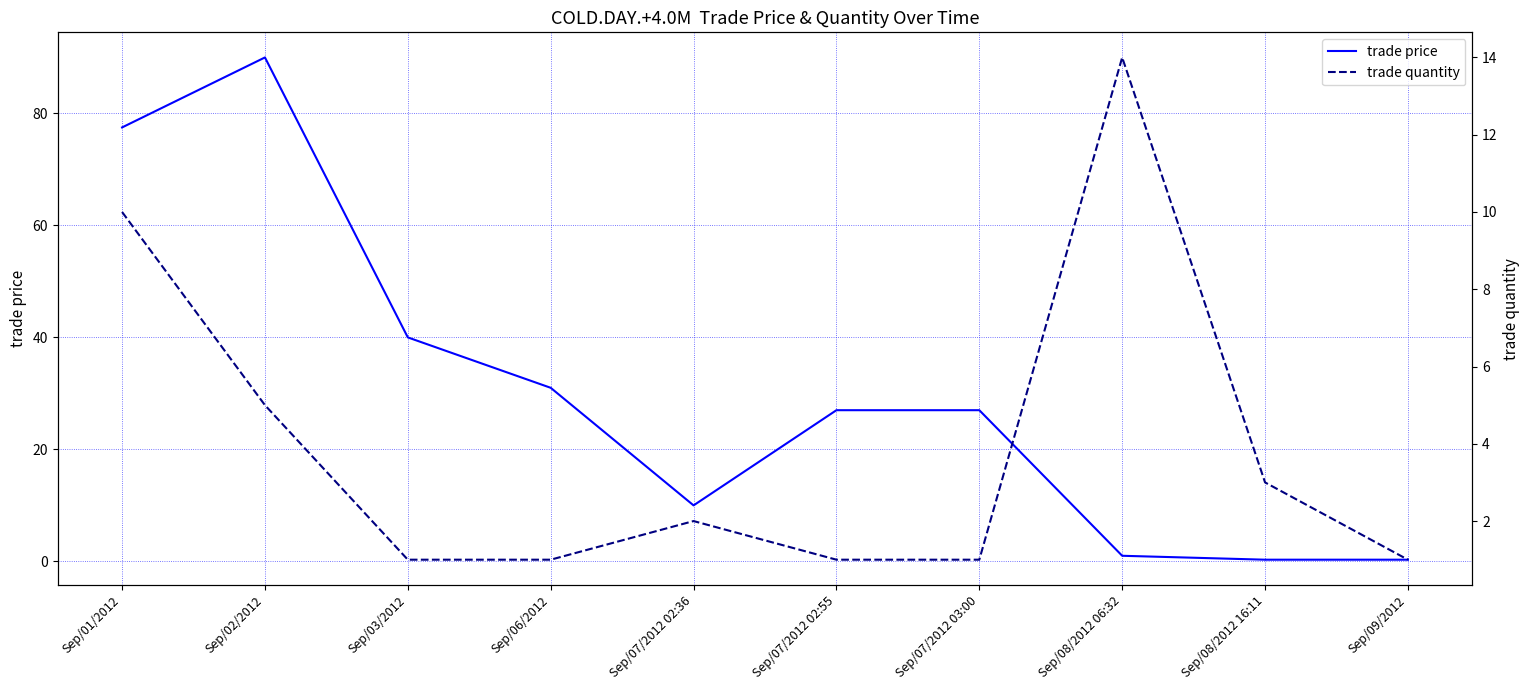

At which label is trade quantity closest to 7?

Sep/02/2012